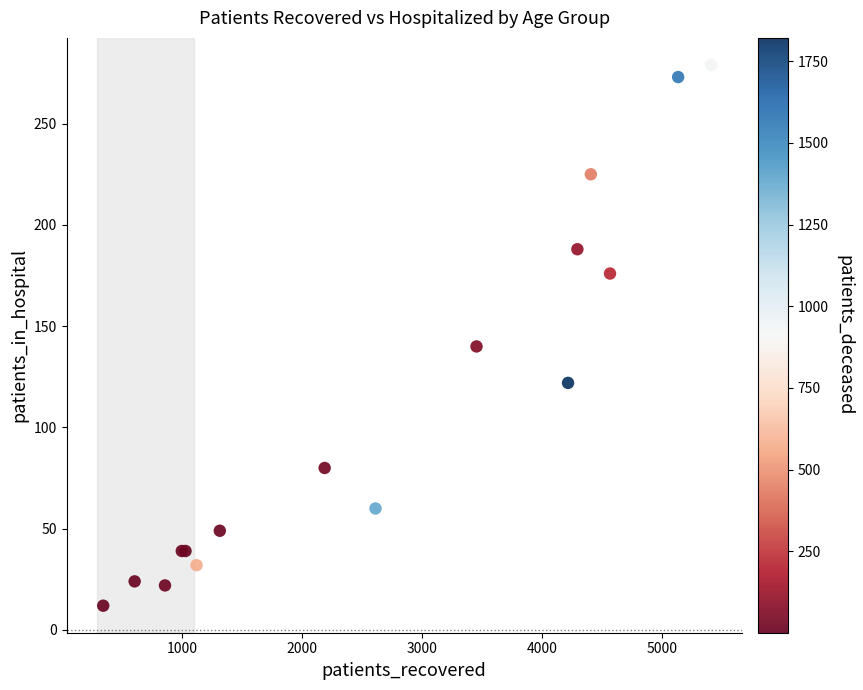

What Y value in the scatter plot is closest to 145?

140